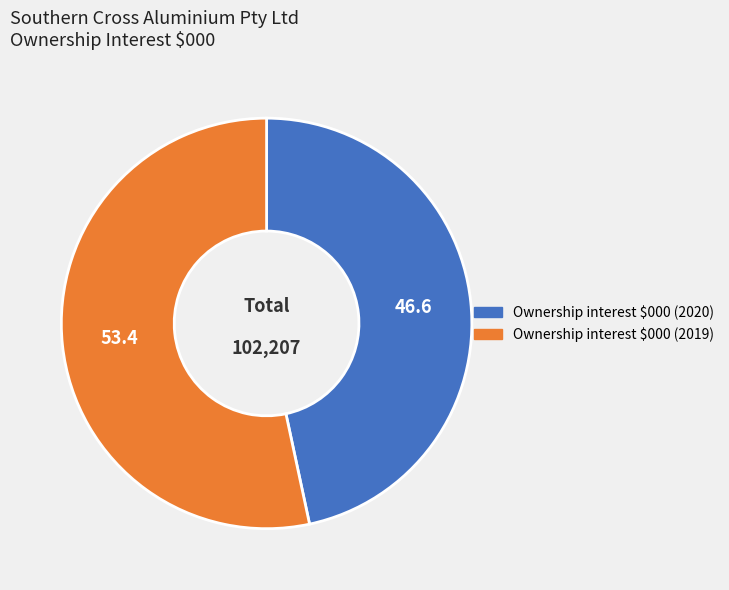

Is there any slice that represents more than half of the pie?

Yes